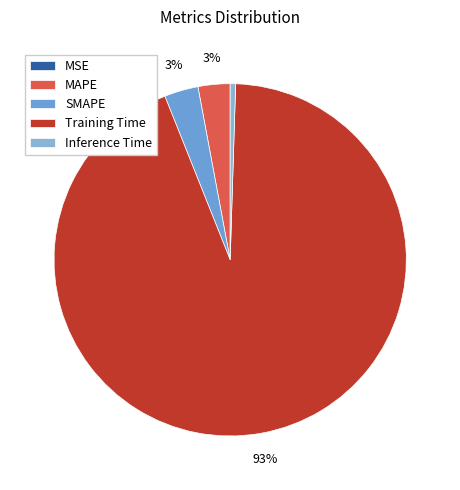

Is it true that Training Time is 99% of the pie?

False